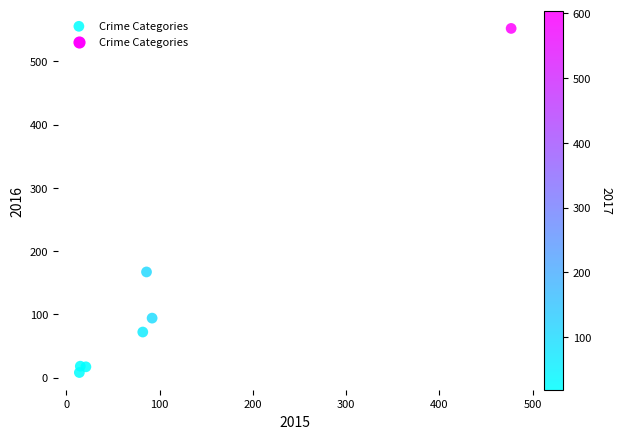

What Y value in the scatter plot is closest to 280?

167